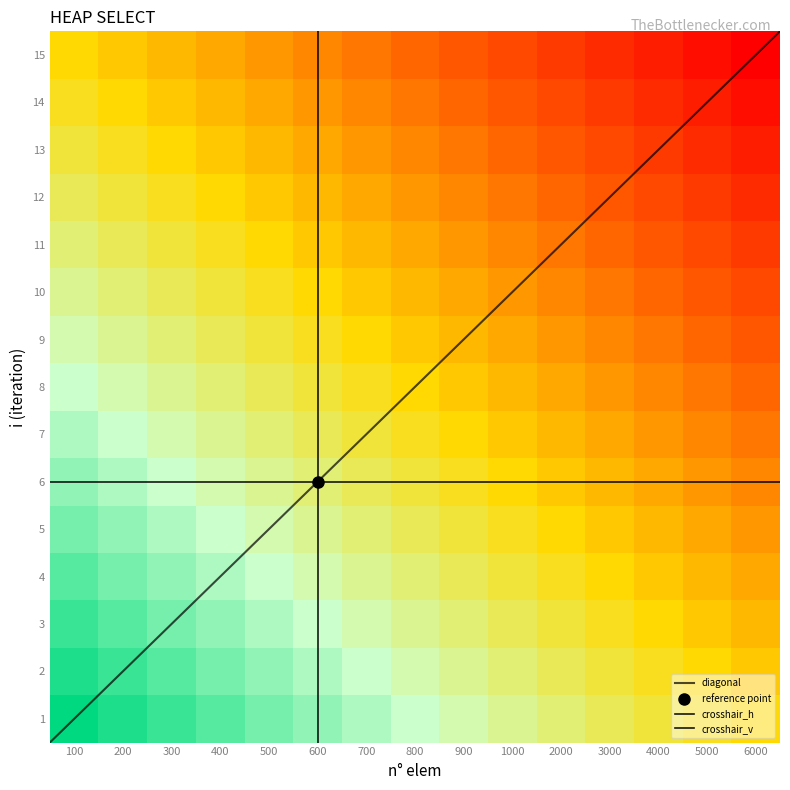

What is the total value across all series at 1000?

2280